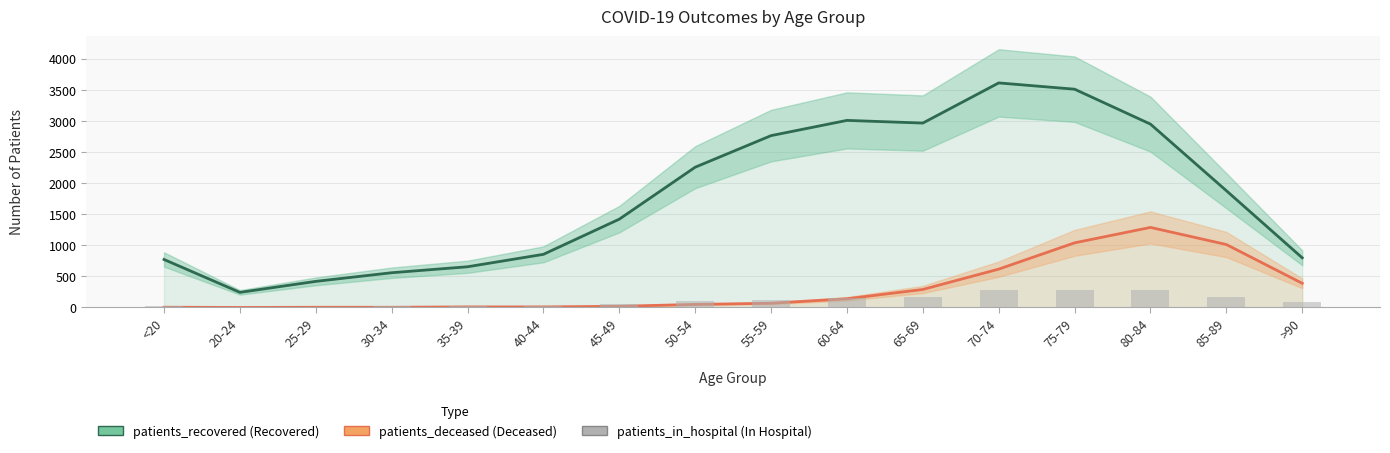

What are all the series names shown in the legend?

patients_recovered, patients_deceased, patients_in_hospital